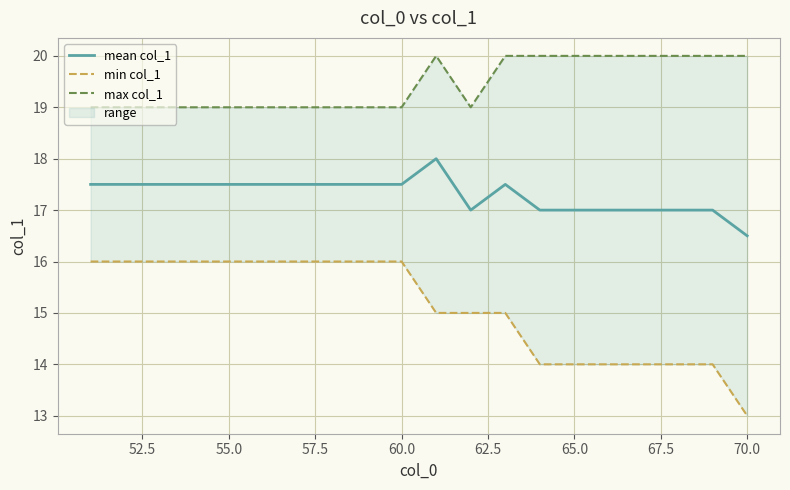

Which series has the widest spread of values?

min col_1